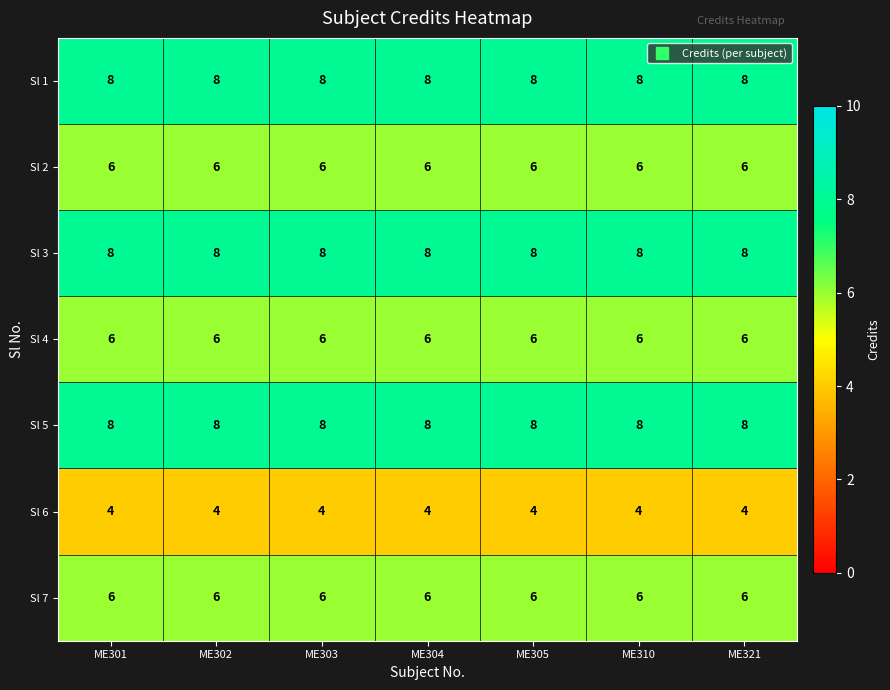

What is the minimum value for Sl 6?

4